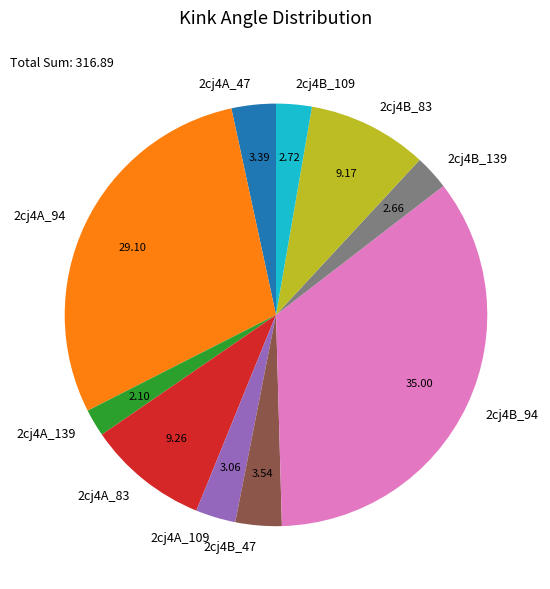

How many slices are in this pie chart?

10